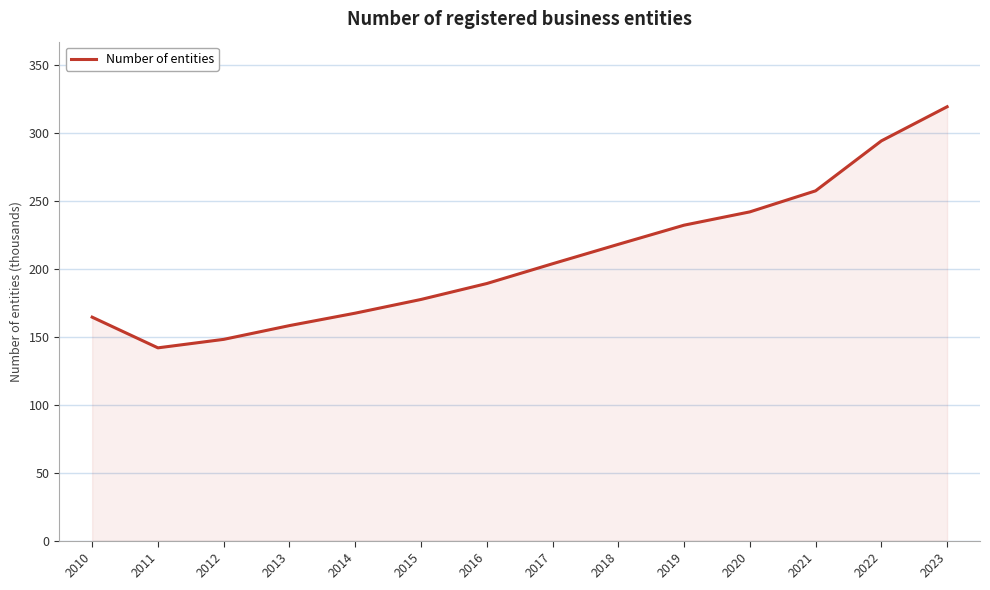

What is the difference between the second highest and minimum values?

152.3